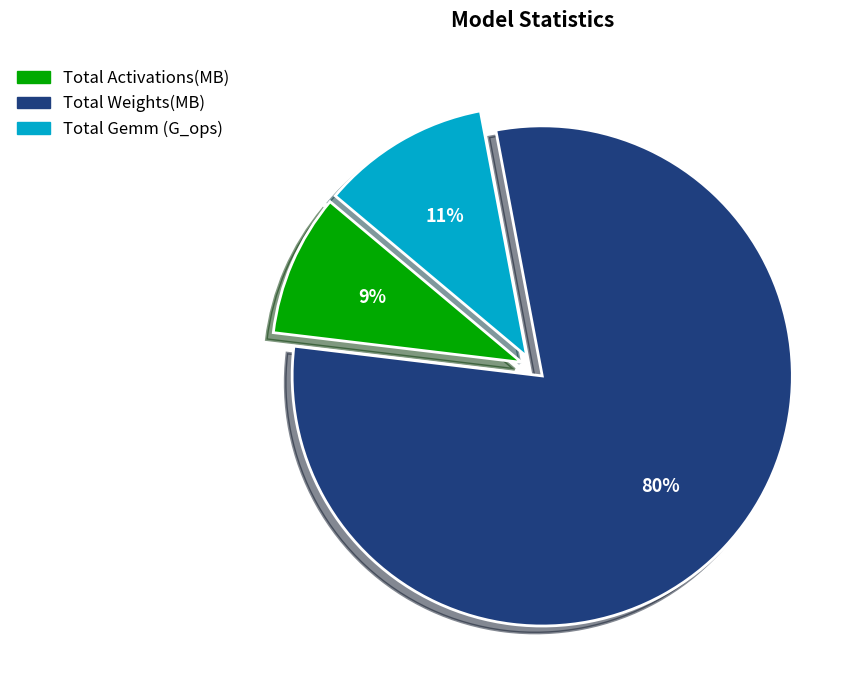

To the nearest percent, what is the average slice percentage?

33%